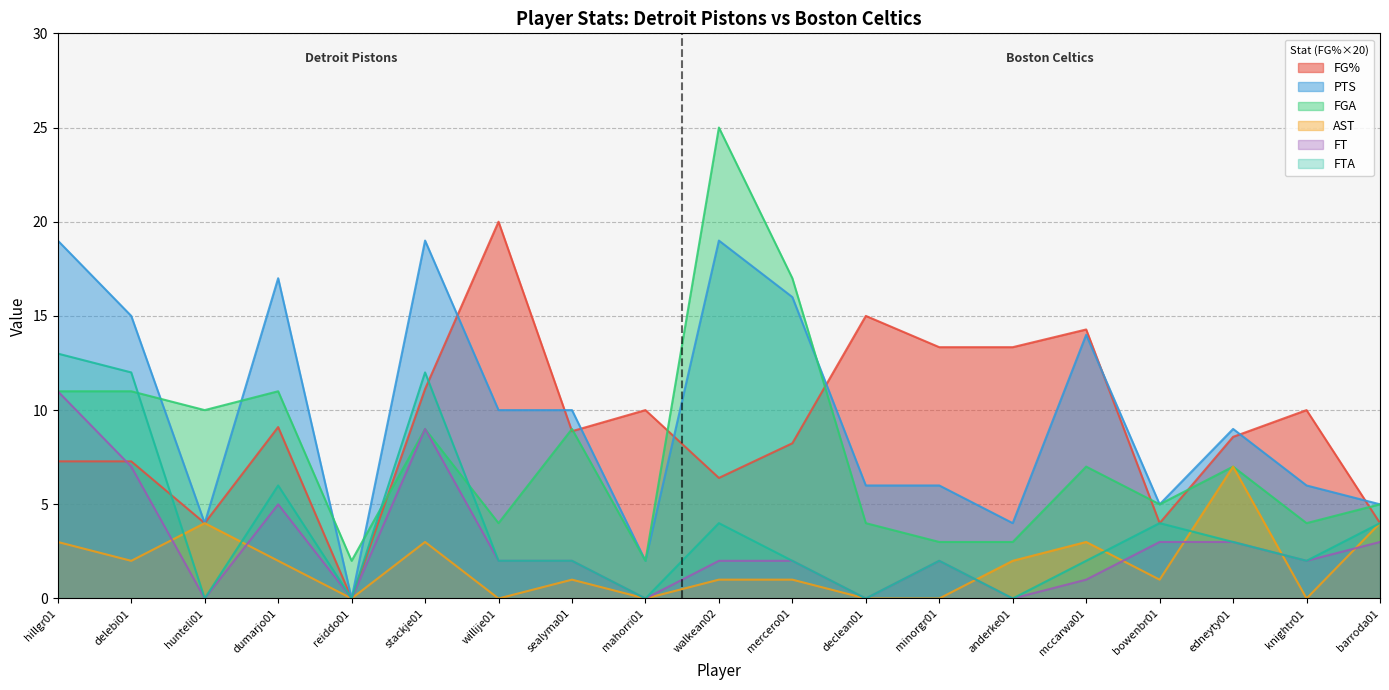

What is the difference between the maximum and second lowest values in the FT series?

11.0